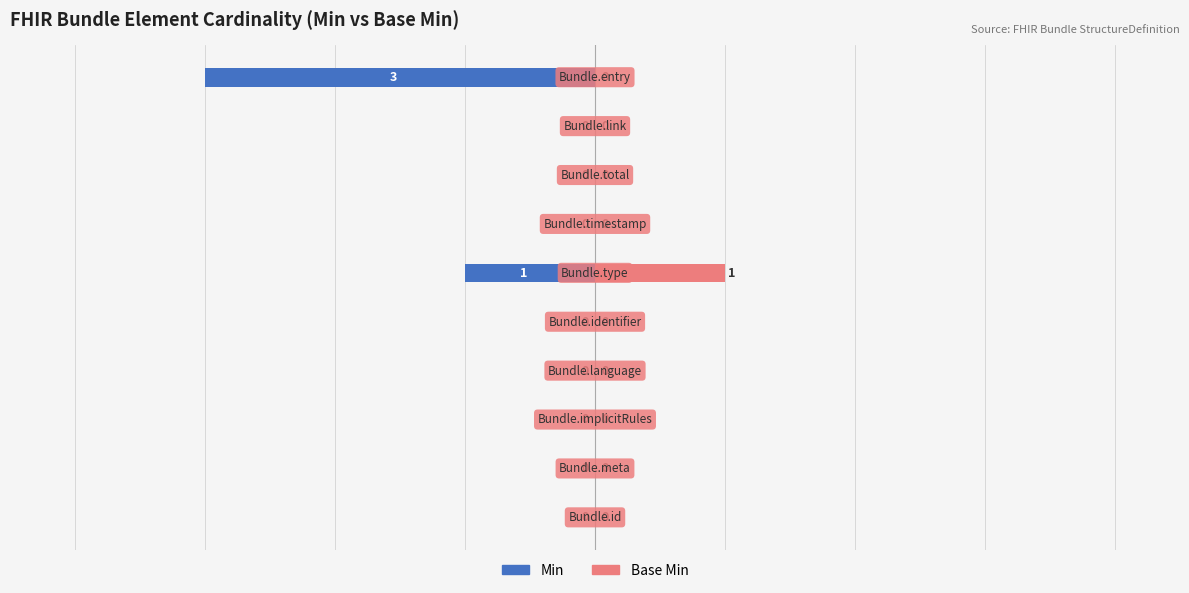

How many values in the Min series are below 0?

2